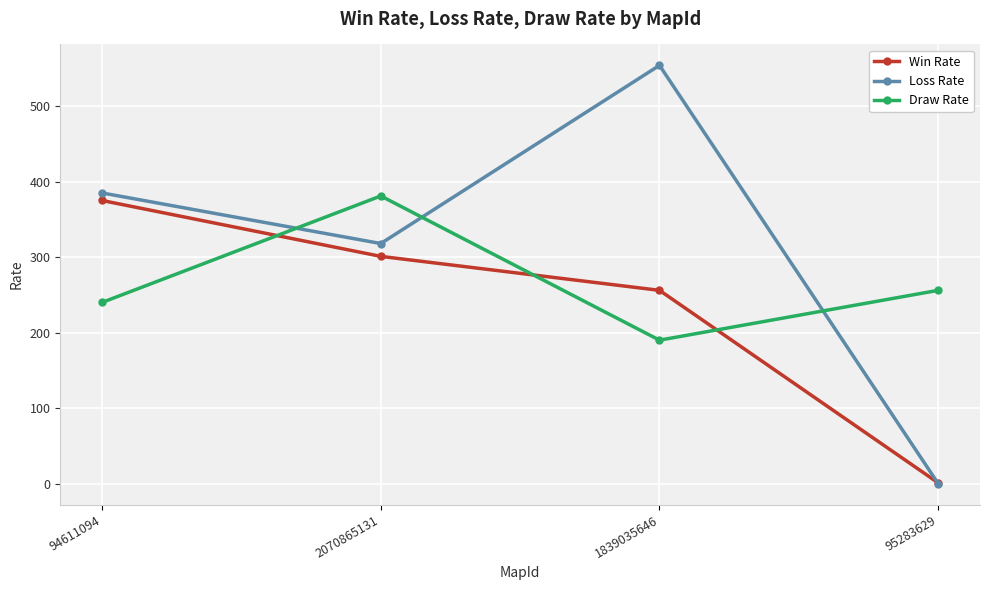

True or false: Win Rate and Draw Rate cross at least once.

True